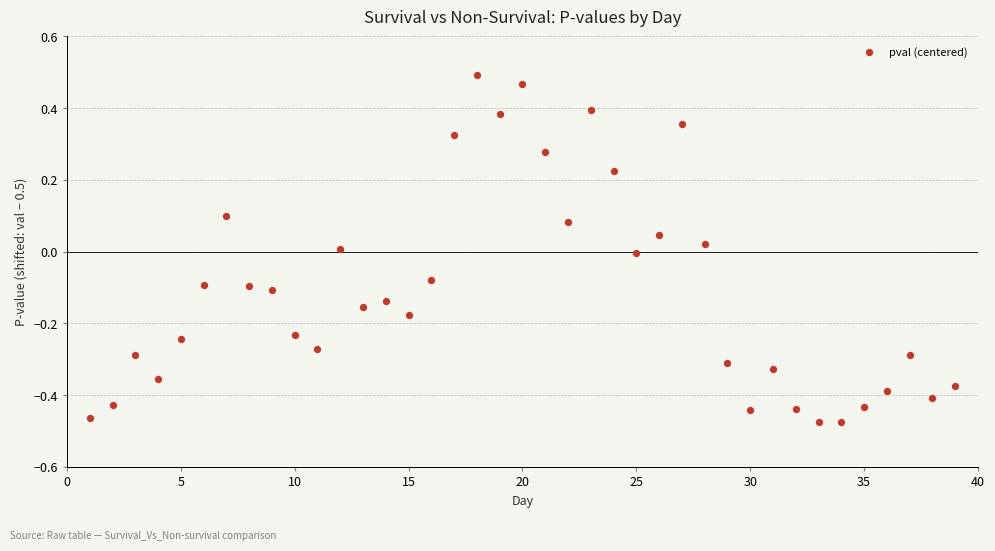

What is the range of Y values (max minus min)?

1.0